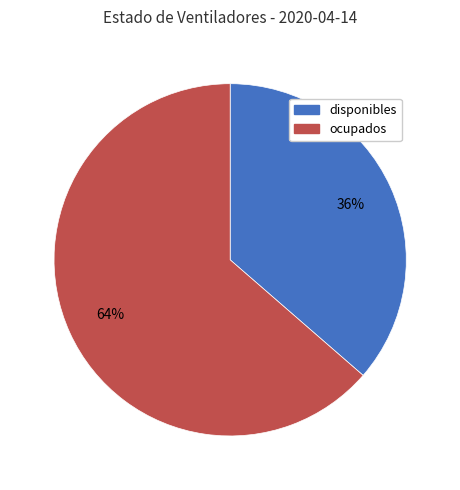

Between disponibles and ocupados, which is larger?

ocupados